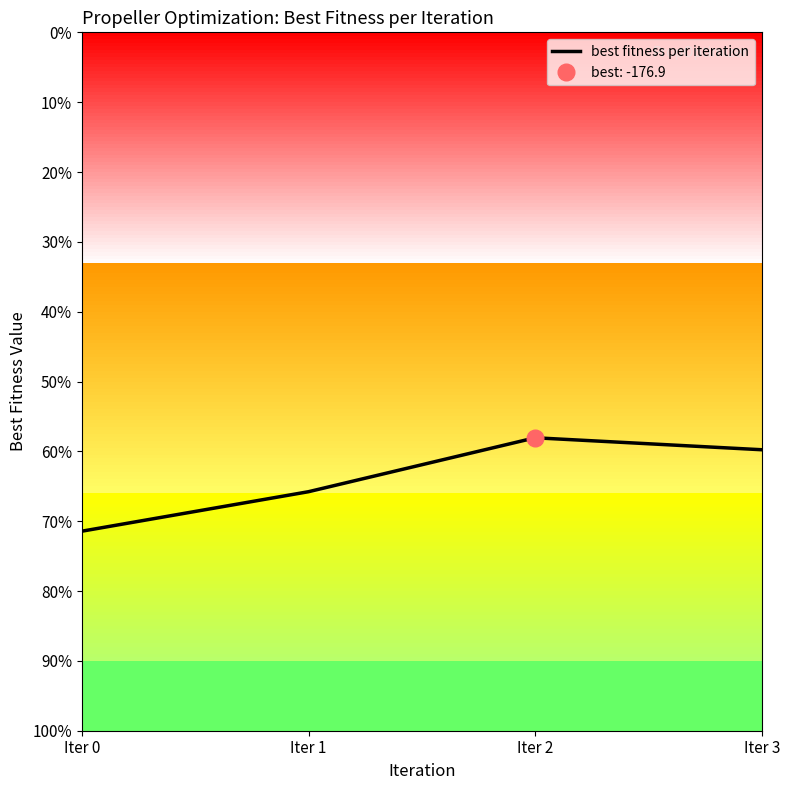

Rank the categories by value from lowest to highest.

Iter 0, Iter 1, Iter 3, Iter 2